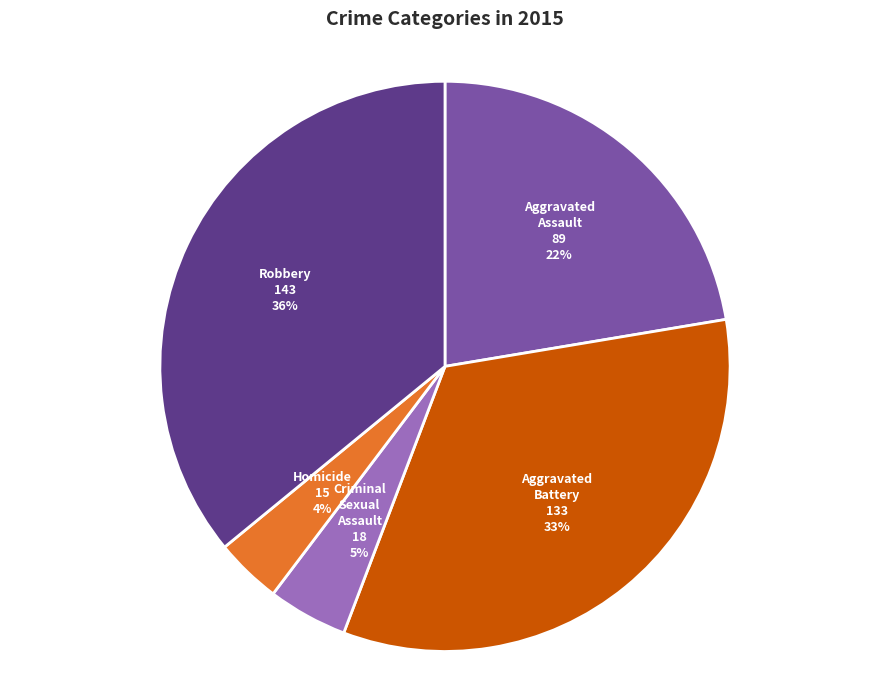

Which slice is the smallest?

Homicide